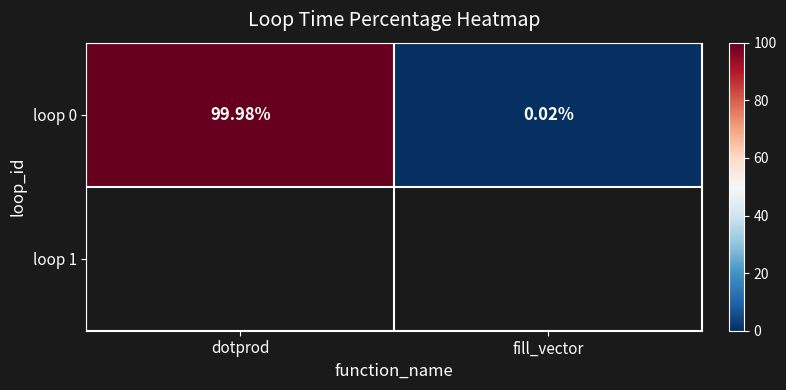

The chart shows a value of 100.0 at dotprod. True or false?

True